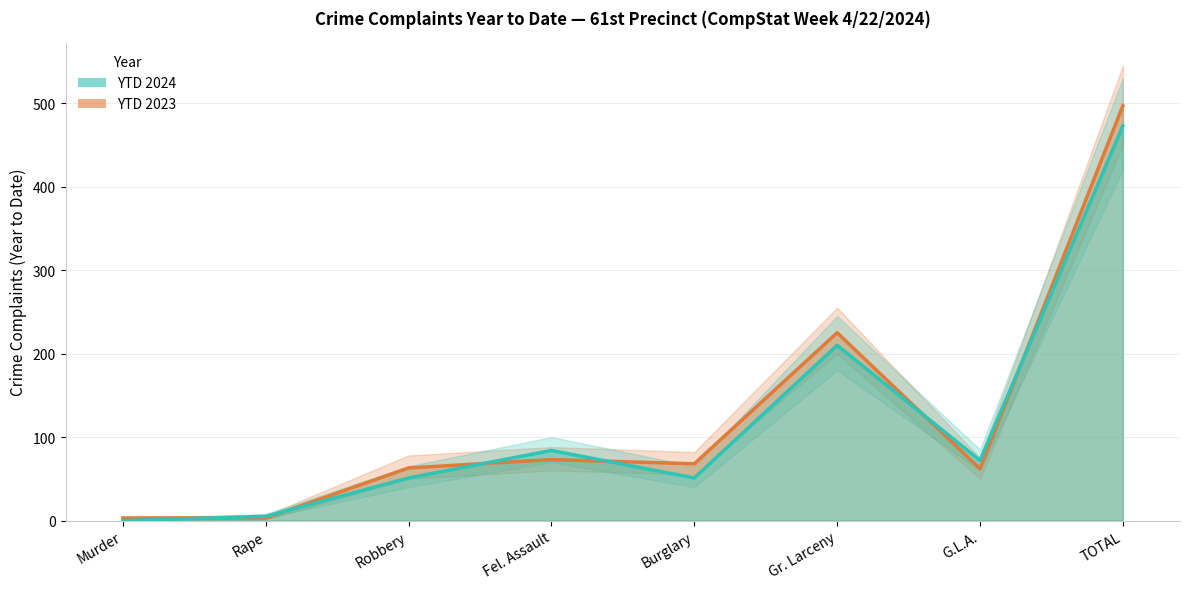

Between which two adjacent categories do YTD 2023 and YTD 2024 first intersect?

Murder and Rape